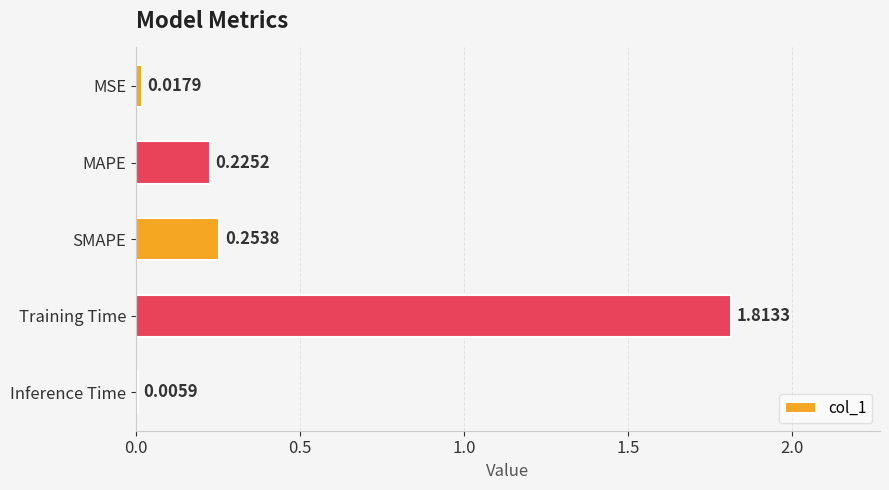

At which category does the chart reach its peak across all series?

Training Time